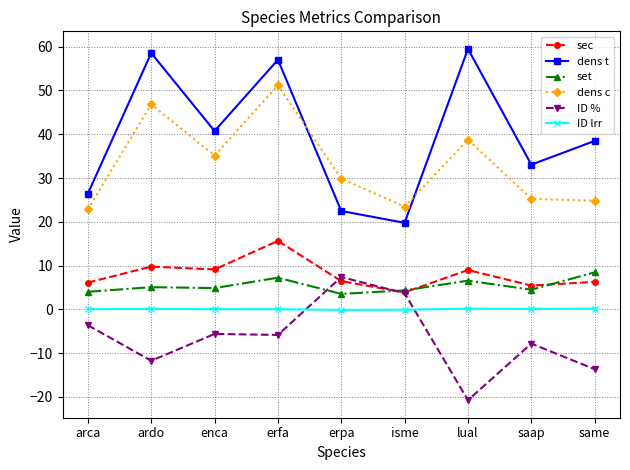

What is the difference between the second highest and minimum values in the set series?

3.7